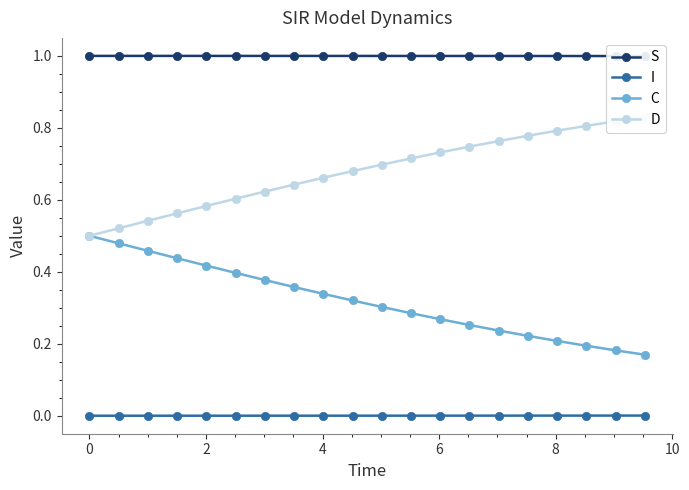

True or false: C and I cross at least once.

False